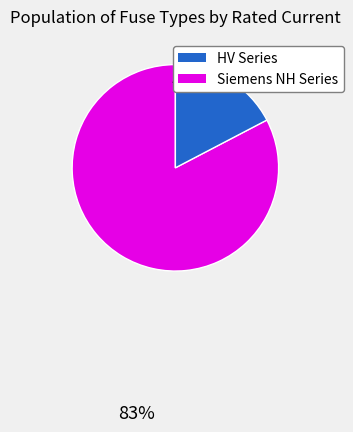

Does any single category account for the majority?

Yes